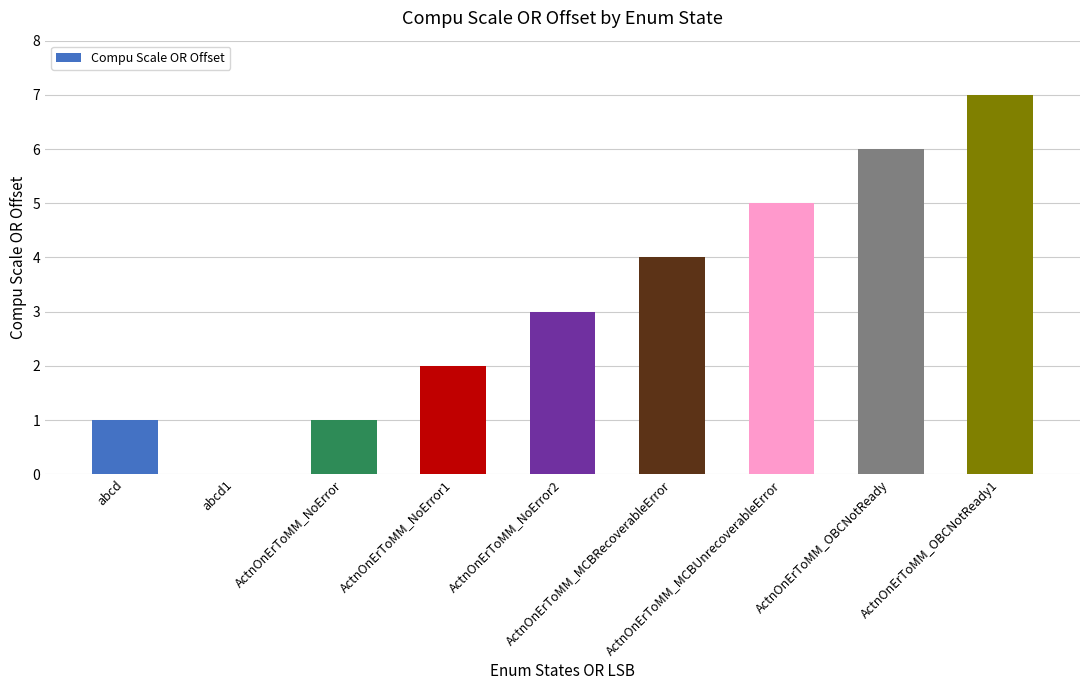

Does the chart contain stacked bars?

No